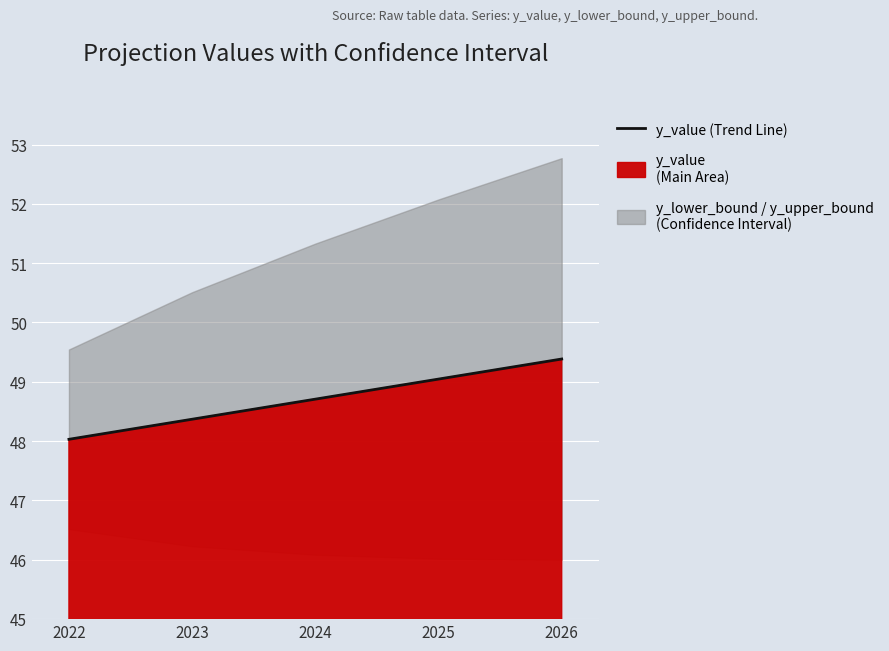

What is the value of the 3rd point from the left?

48.7